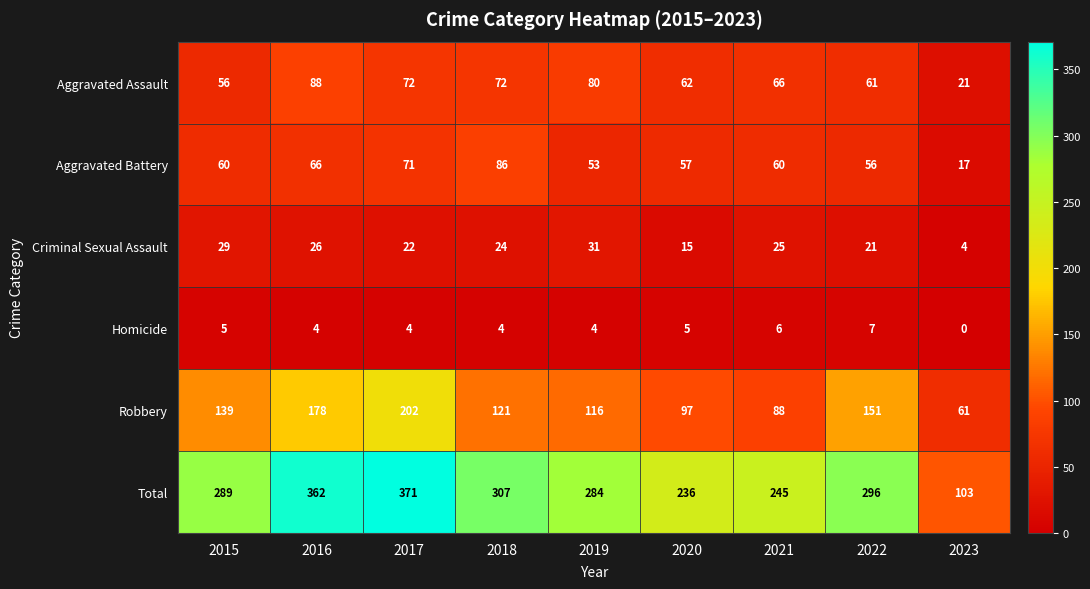

Count the number of data series in this chart.

6